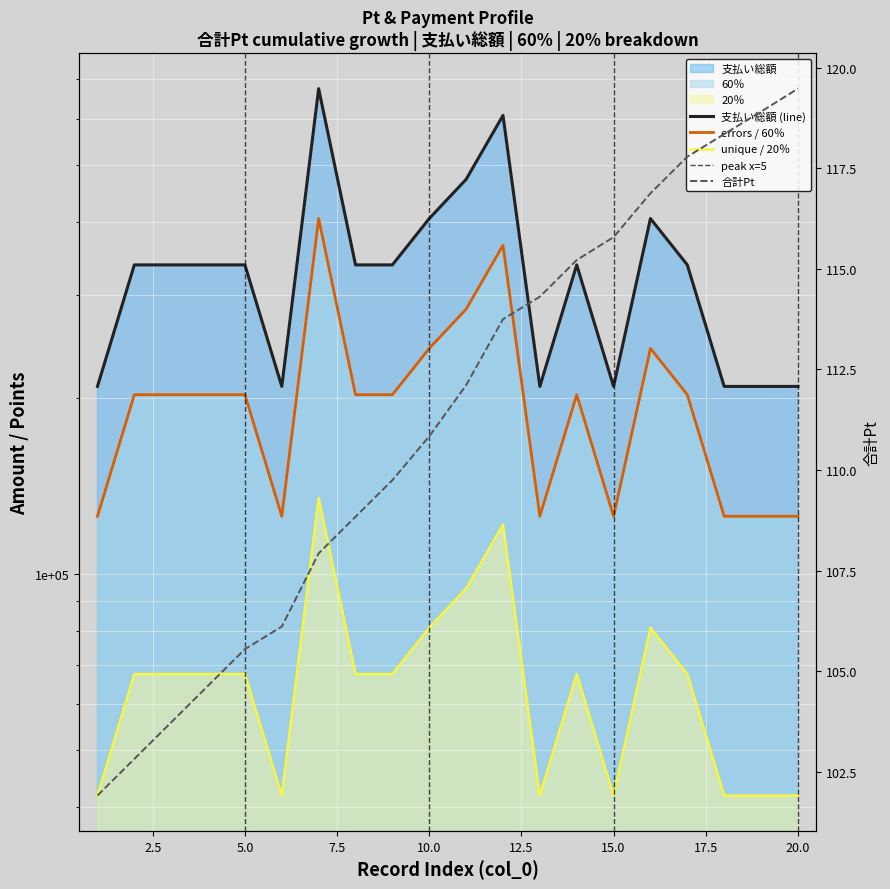

What is the difference between the 支払い総額 values at 10 and 17?

67500.0